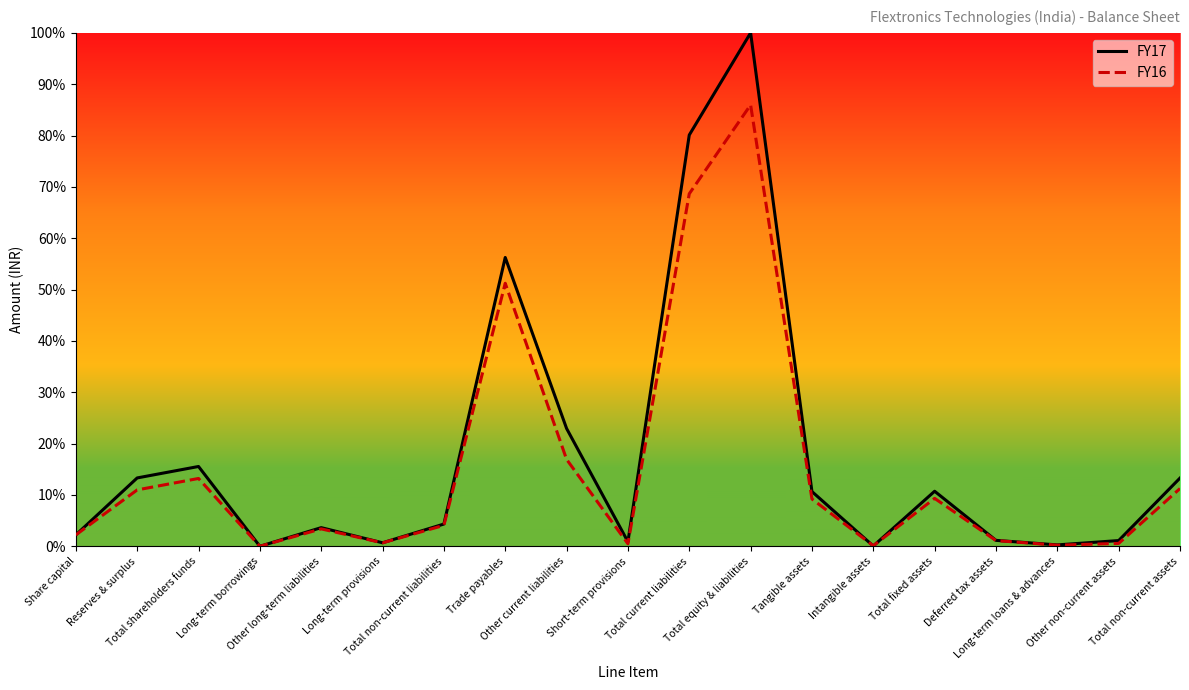

Which series has the largest total across all categories?

FY17